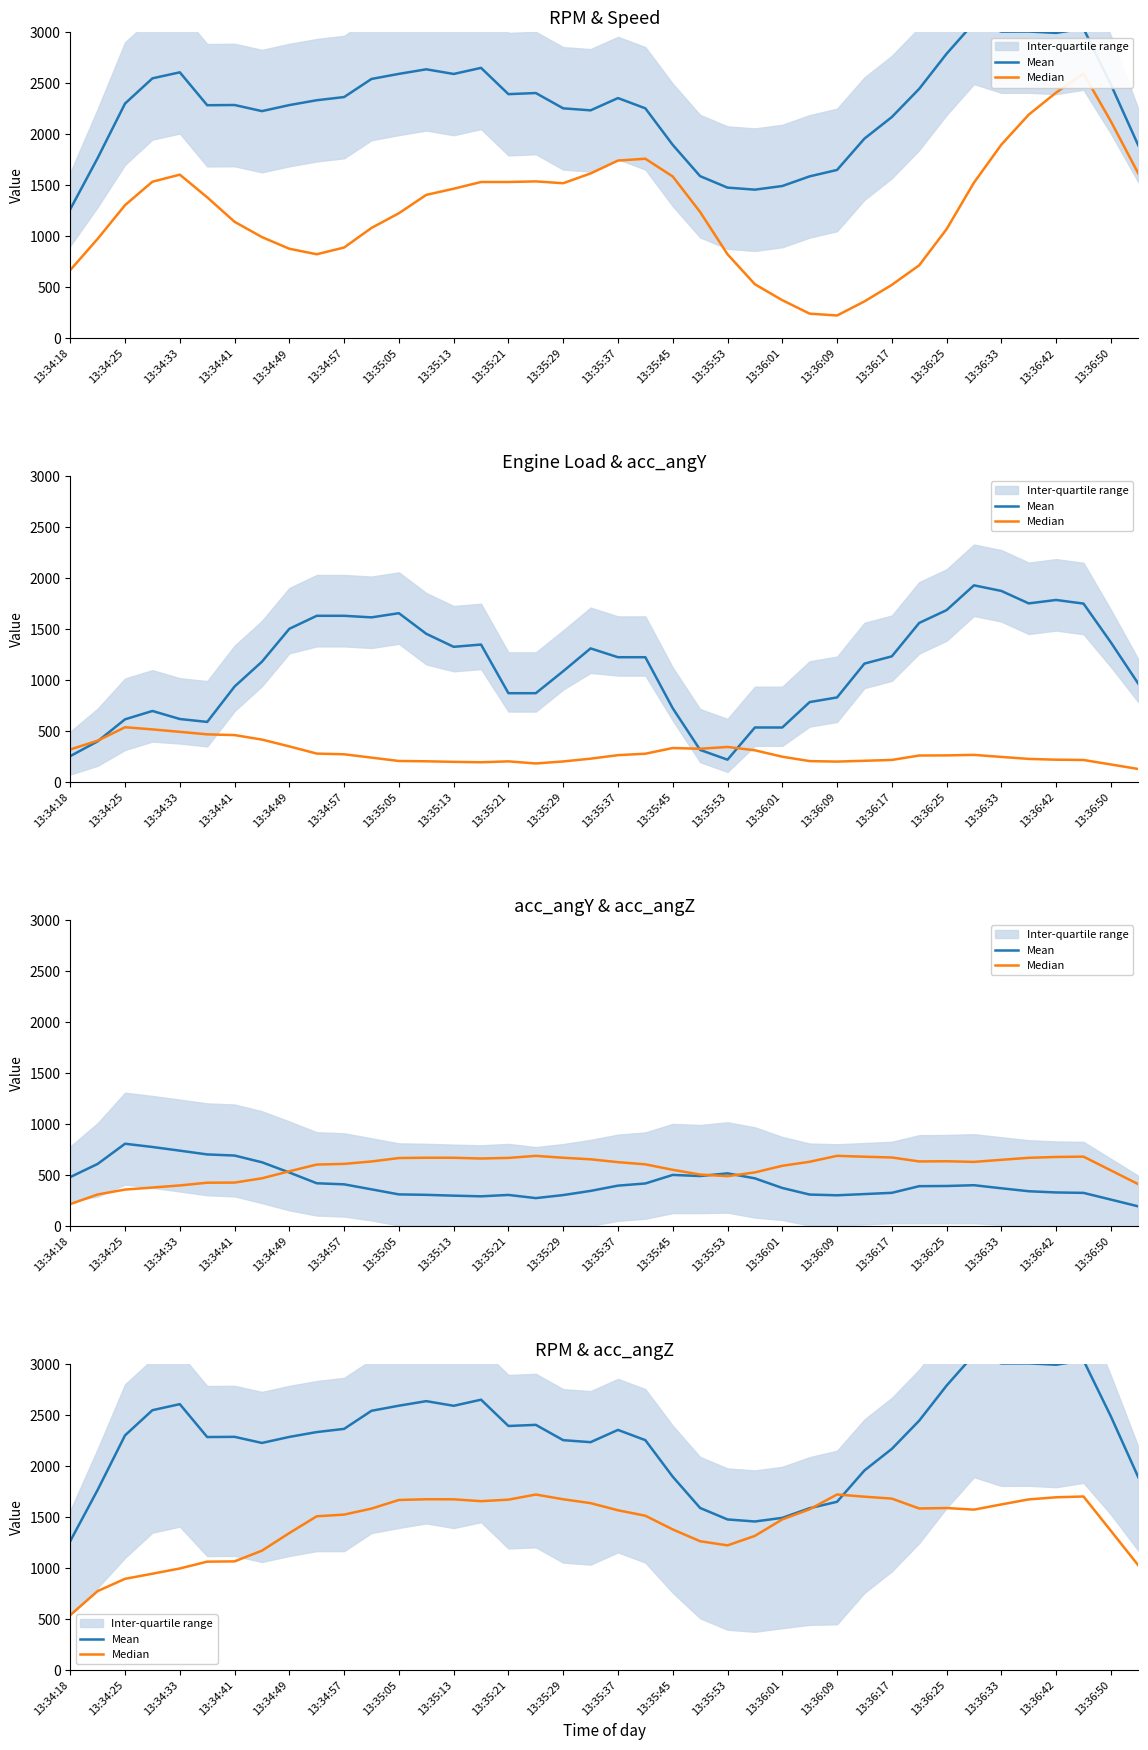

Reading left to right, what are all the values shown in this chart?

Mean: 1263.6	1764.8	2299.0	2545.7	2604.8	2282.4	2284.4	2224.6	2283.8	2331.2	2362.4	2539.8	2589.6	2634.2	2588.6	2648.4	2390.8	2401.8	2251.8	2232.2	2352.4	2251.8	1893.8	1587.4	1475.0	1455.0	1490.6	1585.4	1648.0	1955.0	2166.4	2443.0	2786.6	3089.6	3003.8	3004.6	2991.0	3033.4	2484.4	1889.0
Median: 538.0	773.2	893.3	943.3	994.5	1061.5	1064.1	1169.4	1341.8	1505.9	1522.6	1581.5	1665.9	1672.8	1672.4	1654.0	1669.0	1719.1	1672.8	1634.8	1564.9	1511.4	1377.0	1261.5	1220.9	1314.0	1475.5	1574.6	1719.5	1697.9	1679.3	1582.5	1586.9	1571.3	1622.1	1671.4	1692.1	1700.0	1363.3	1025.5